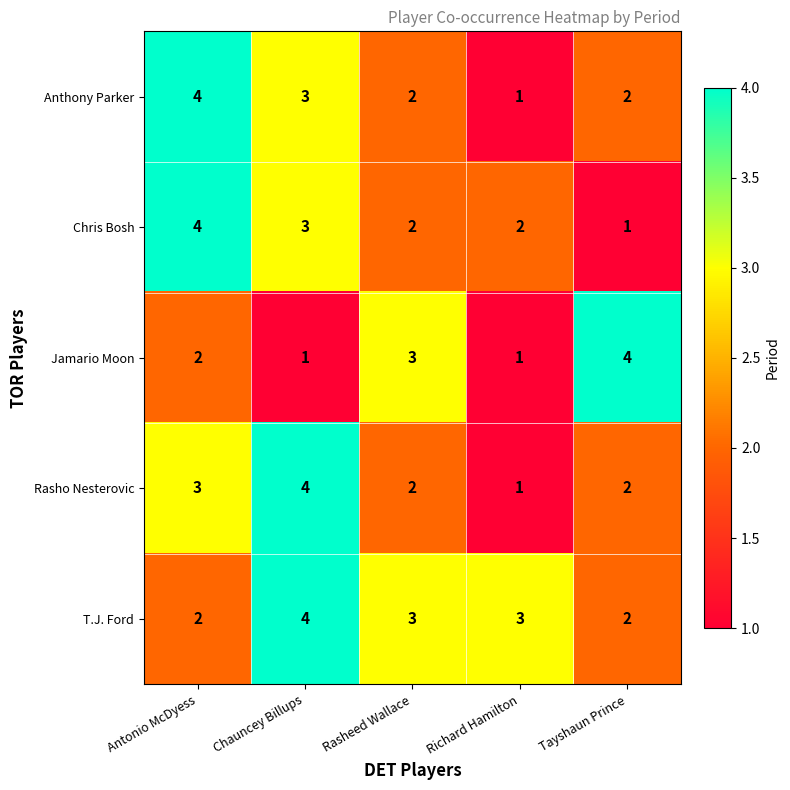

Count the number of data series in this chart.

5